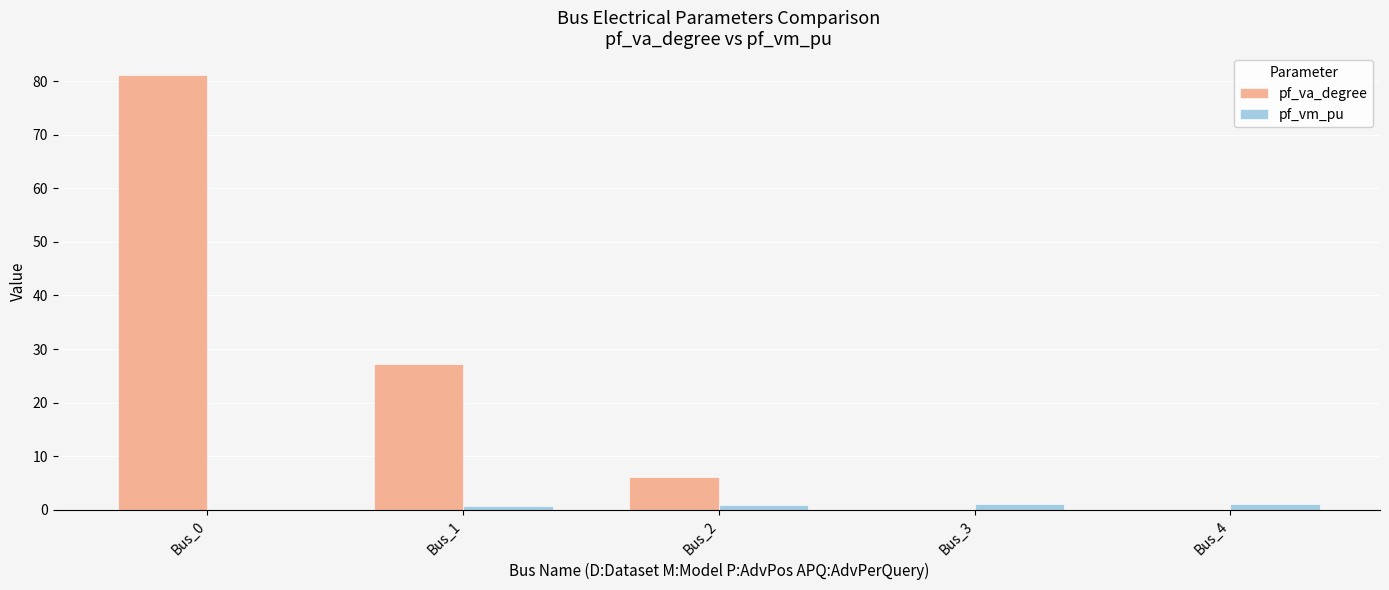

What is the sum of the pf_va_degree values at Bus_2 and Bus_4?

6.2